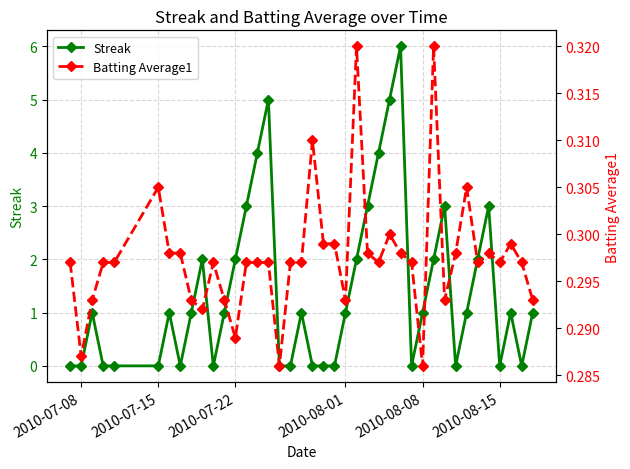

Reading left to right, list all the values displayed in this chart.

Streak: 0.0	0.0	1.0	0.0	0.0	0.0	1.0	0.0	1.0	2.0	0.0	1.0	2.0	3.0	4.0	5.0	0.0	0.0	1.0	0.0	0.0	0.0	1.0	2.0	3.0	4.0	5.0	6.0	0.0	1.0	2.0	3.0	0.0	1.0	2.0	3.0	0.0	1.0	0.0	1.0
Batting Average1: 0.3	0.3	0.3	0.3	0.3	0.3	0.3	0.3	0.3	0.3	0.3	0.3	0.3	0.3	0.3	0.3	0.3	0.3	0.3	0.3	0.3	0.3	0.3	0.3	0.3	0.3	0.3	0.3	0.3	0.3	0.3	0.3	0.3	0.3	0.3	0.3	0.3	0.3	0.3	0.3